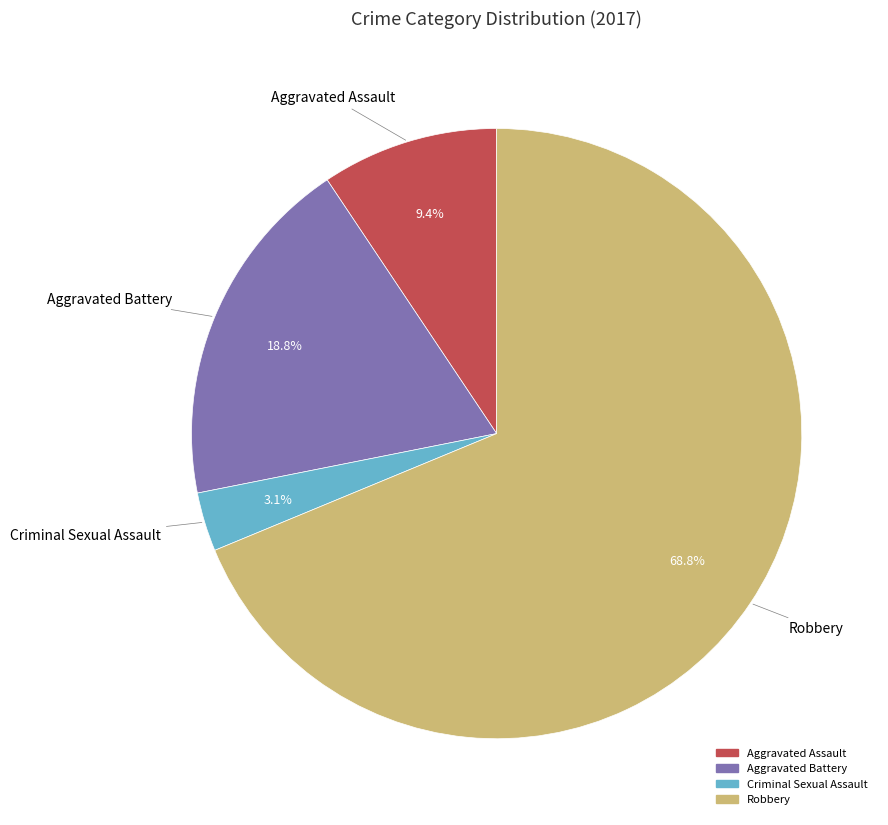

Is it true that Aggravated Assault is 9% of the pie?

True